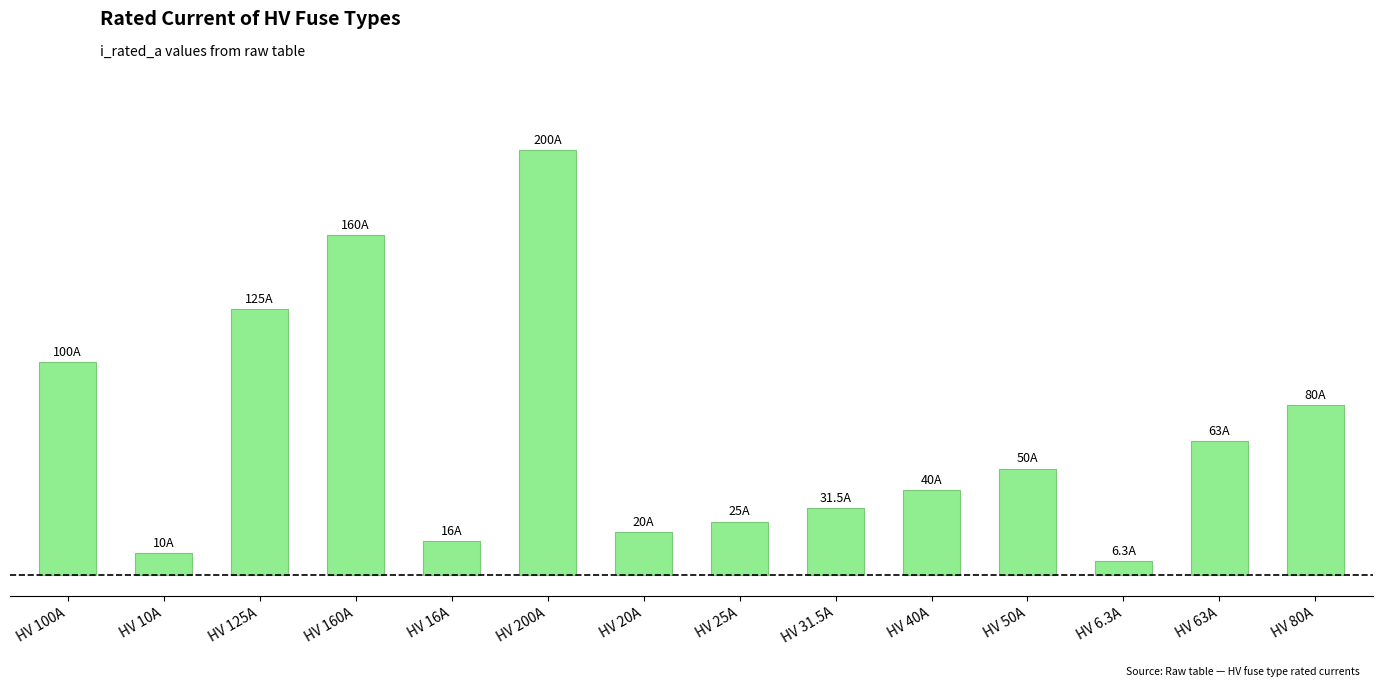

What is the approximate value at HV 50A?

50.0